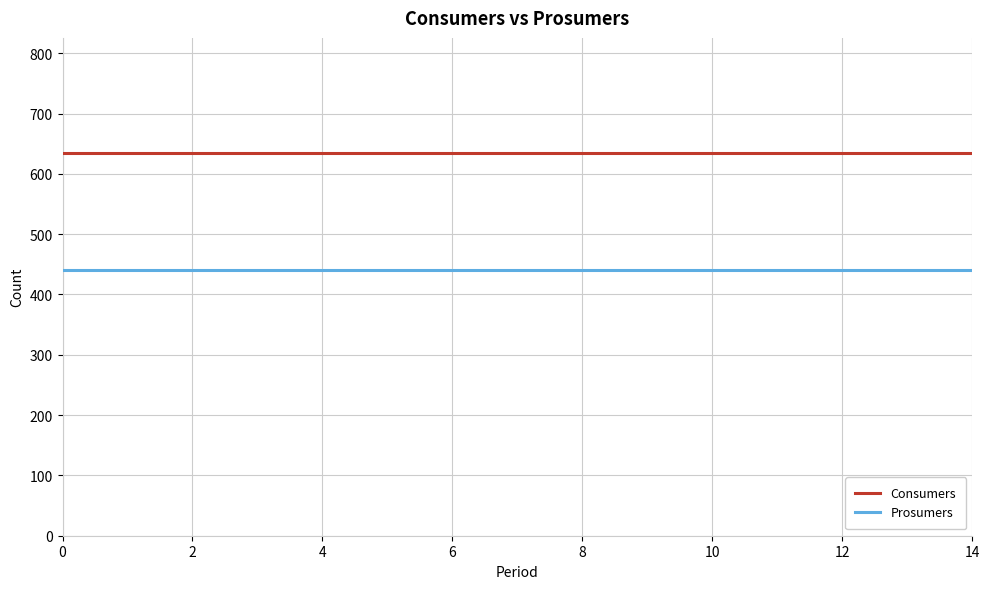

True or false: Consumers and Prosumers cross at least once.

False